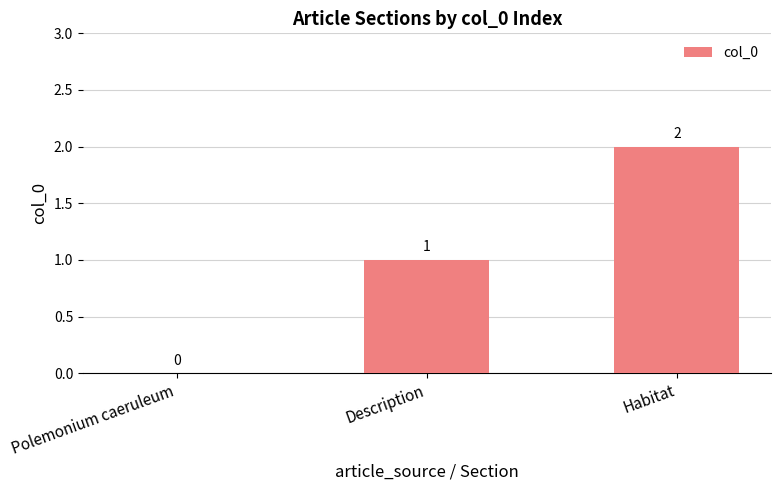

Between Description and Habitat, which is larger?

Habitat